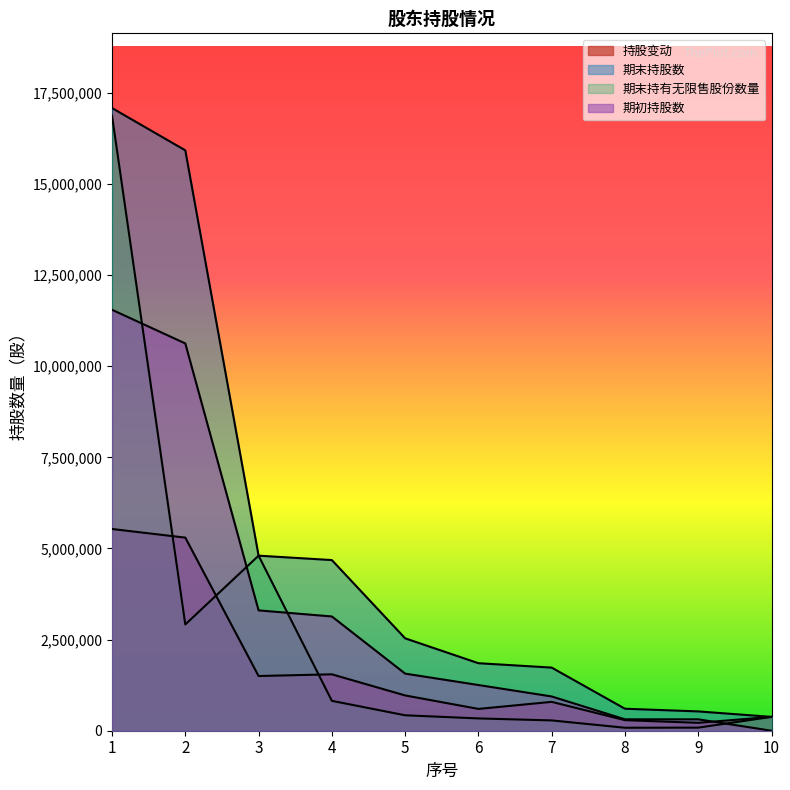

What is the highest value of the 期初持股数 series?

11550000